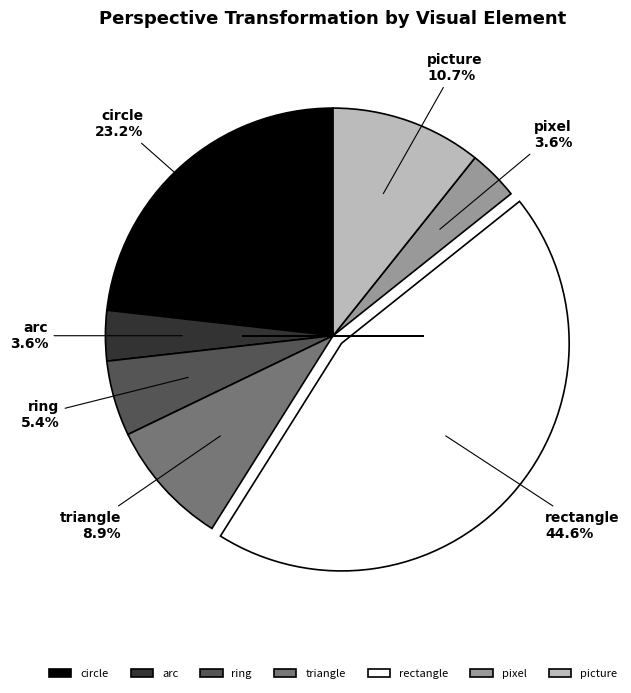

The rectangle slice represents 45% of the pie. True or false?

True